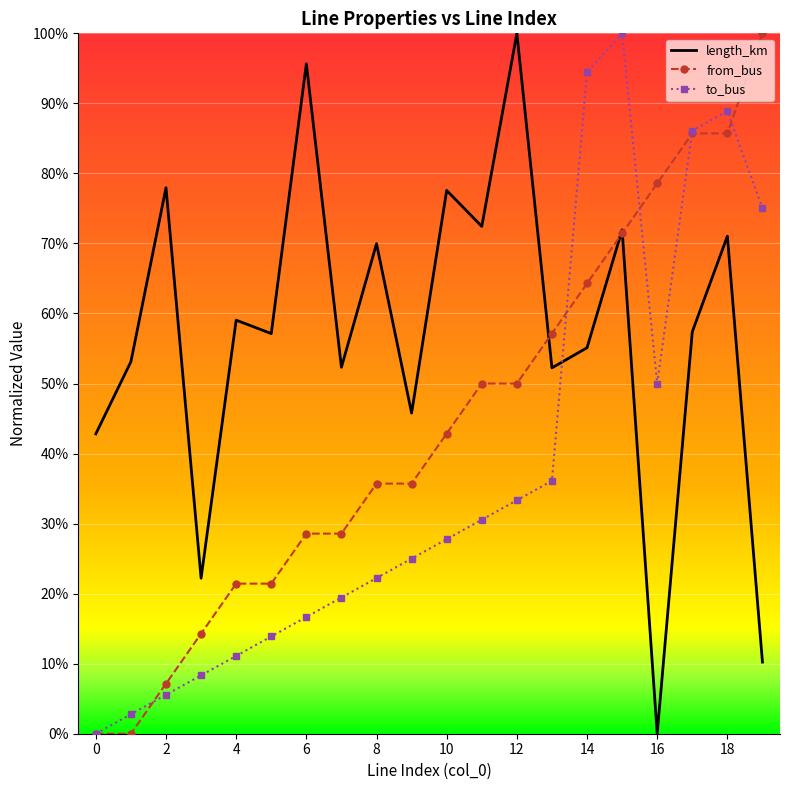

Is this an area chart (filled region under the line)?

No